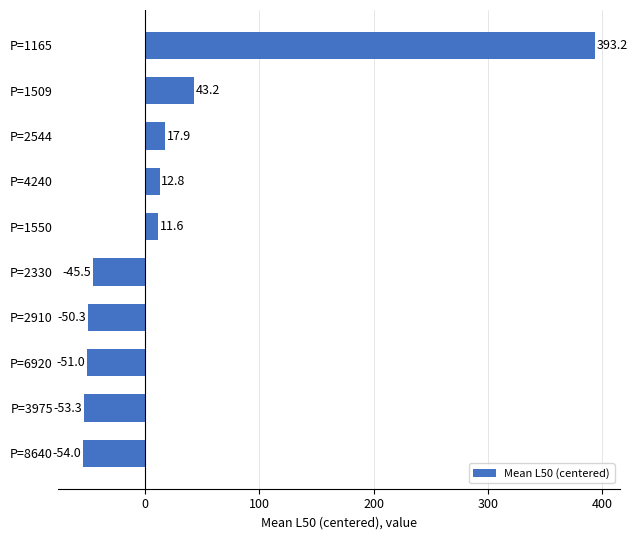

Reading bottom to top, what are all the values shown in this chart?

P=8640=-54.0	P=3975=-53.3	P=6920=-51.0	P=2910=-50.3	P=2330=-45.5	P=1550=11.6	P=4240=12.8	P=2544=17.9	P=1509=43.2	P=1165=393.2